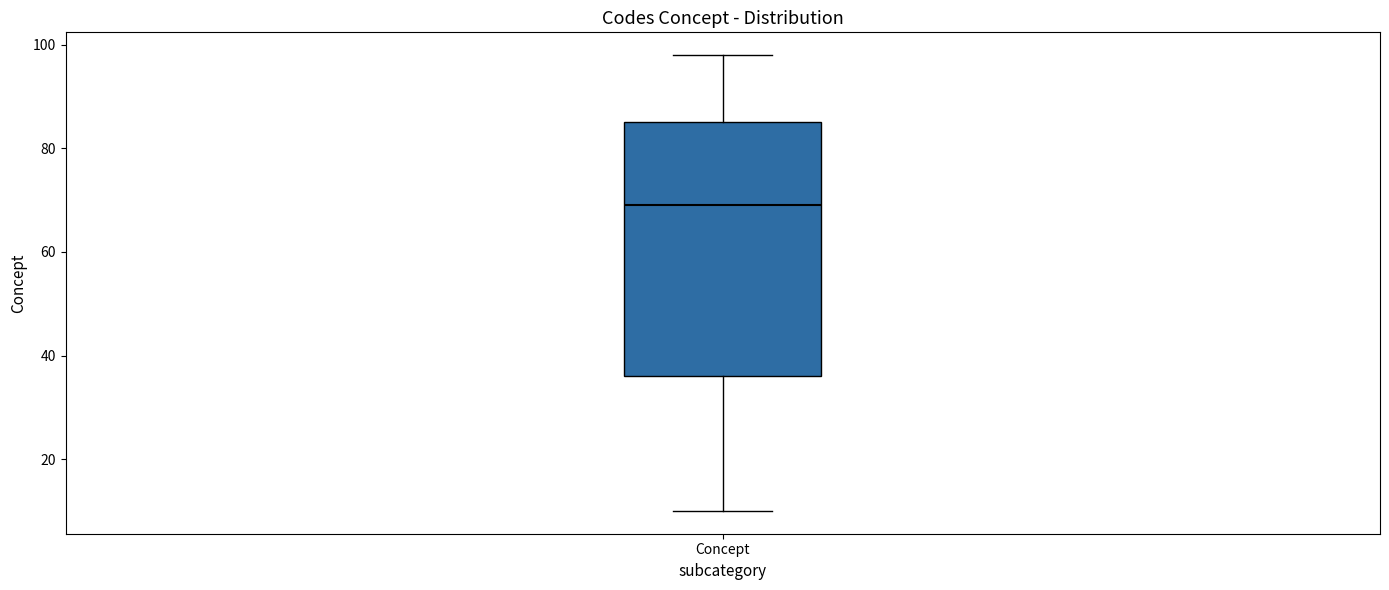

Transcribe this box plot: give where the median line is, the range the box spans, and where the two whiskers end, as read against the y-axis. The values are not printed on the chart, so give them approximately, as read against the axis.

median 70, box 36 to 86, whiskers 10 to 98